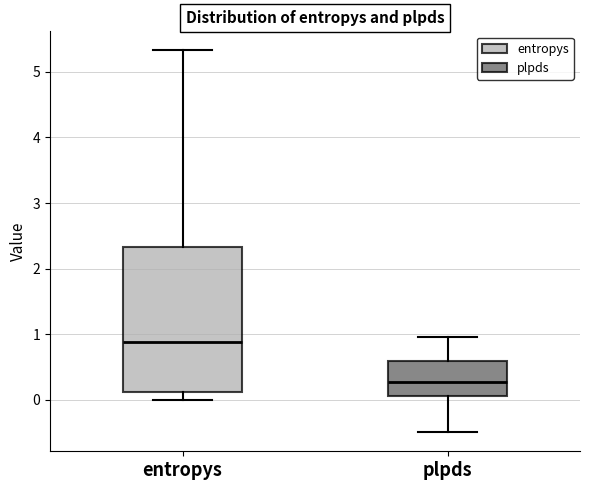

Reading left to right, transcribe this box plot: for each box, give where its median line is, the range the box spans, and where its two whiskers end, as read against the y-axis. The values are not printed on the chart, so give them approximately, as read against the axis.

entropys: median 0.9, box 0.1 to 2.3, whiskers 0.0 to 5.3
plpds: median 0.3, box 0.1 to 0.6, whiskers -0.5 to 1.0